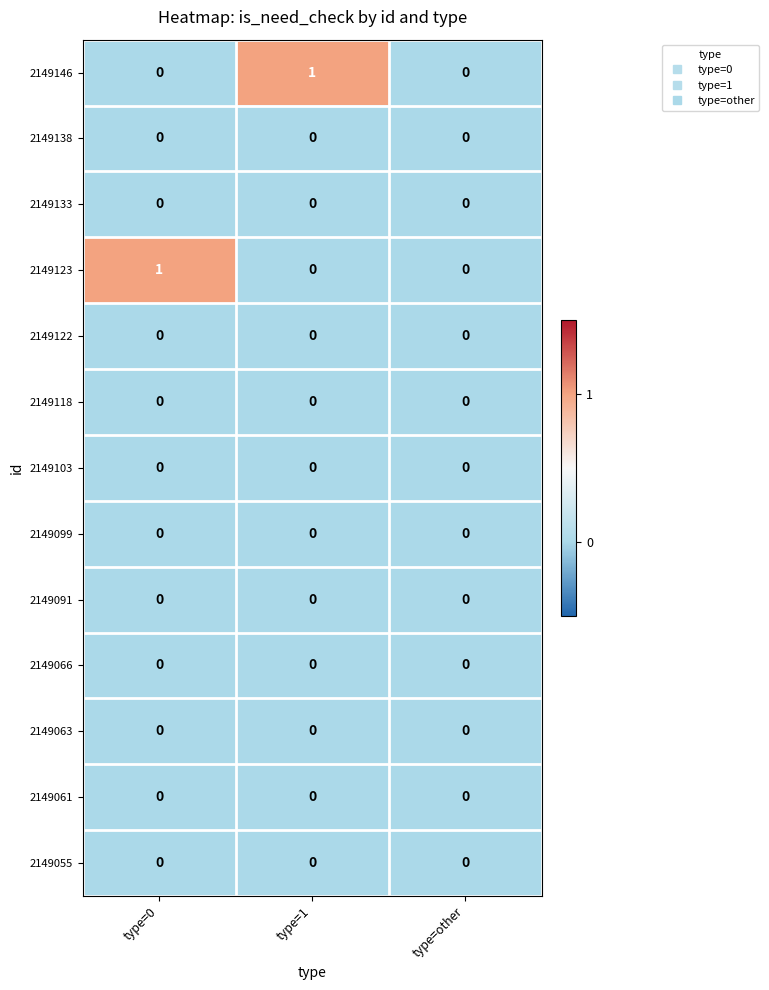

True or false: 2149138 has a value of 0 at type=1.

True